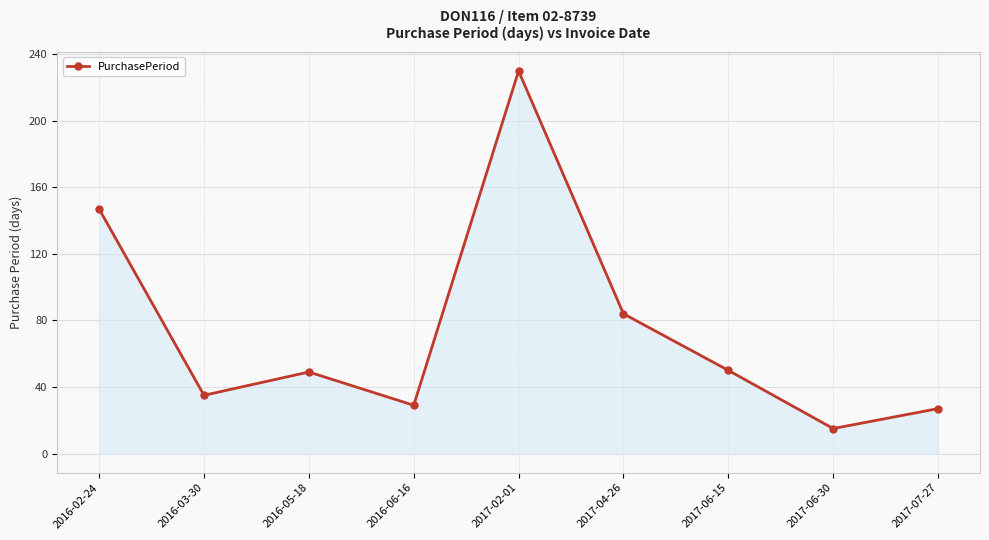

At which label does the data first exceed 49?

2016-02-24